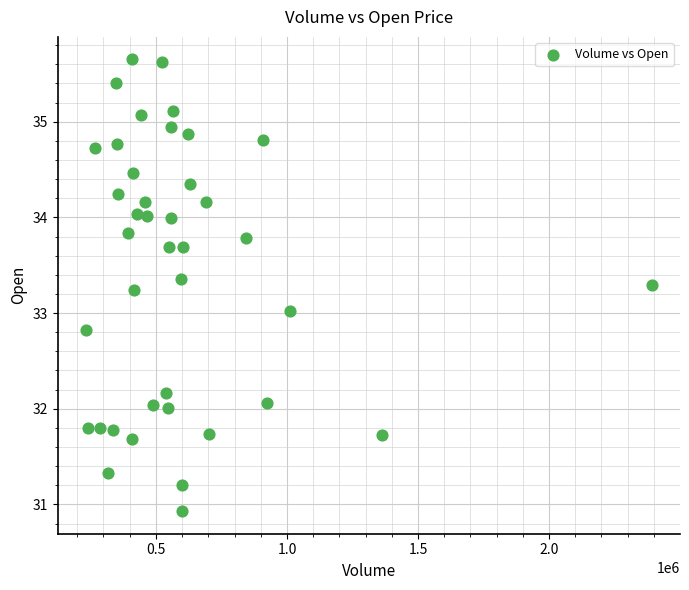

What is the range of Y values (max minus min)?

4.7